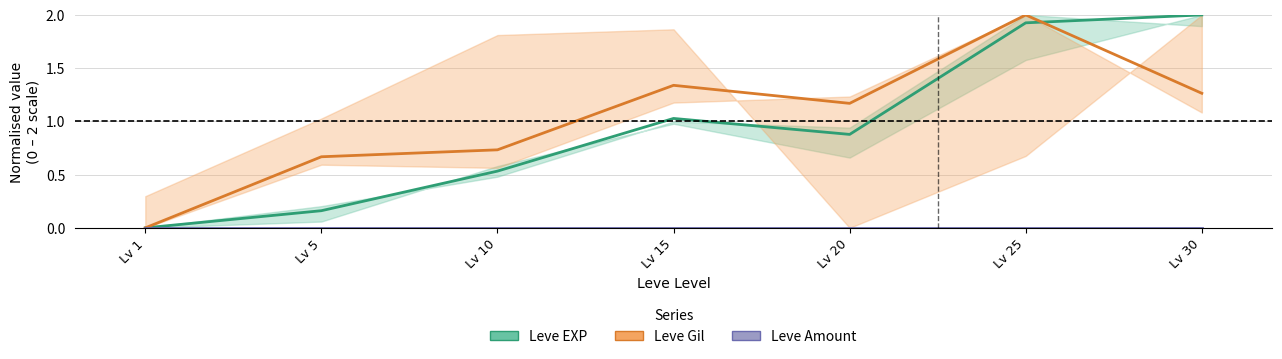

Is the value of Leve Amount at Lv 15 greater than the value of Leve Gil at Lv 20?

No